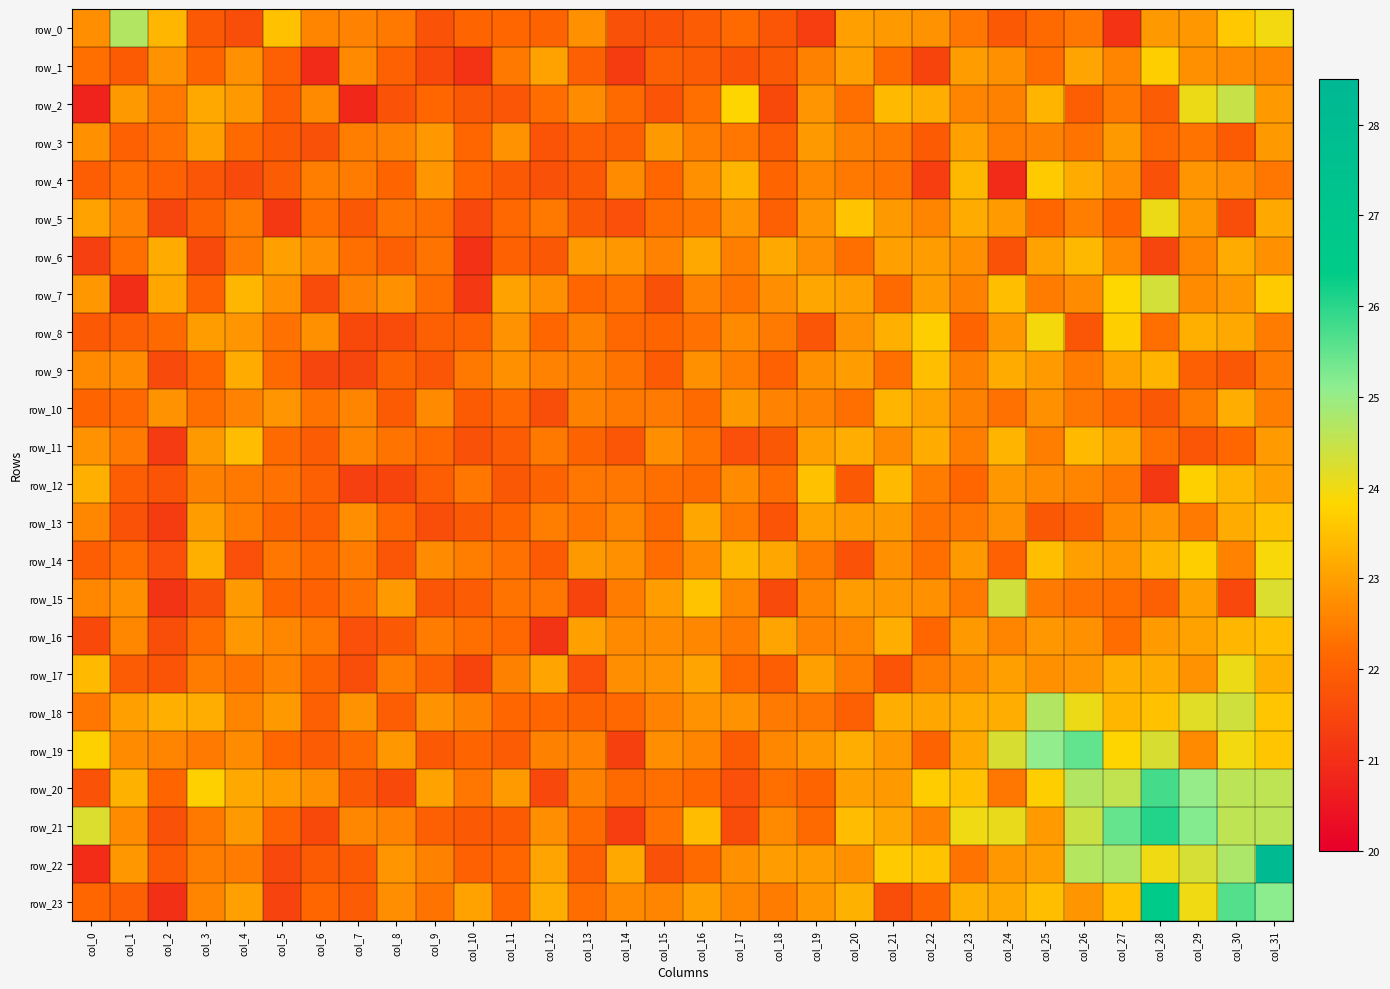

Is it true that row_21 equals 40.5 at col_16?

False